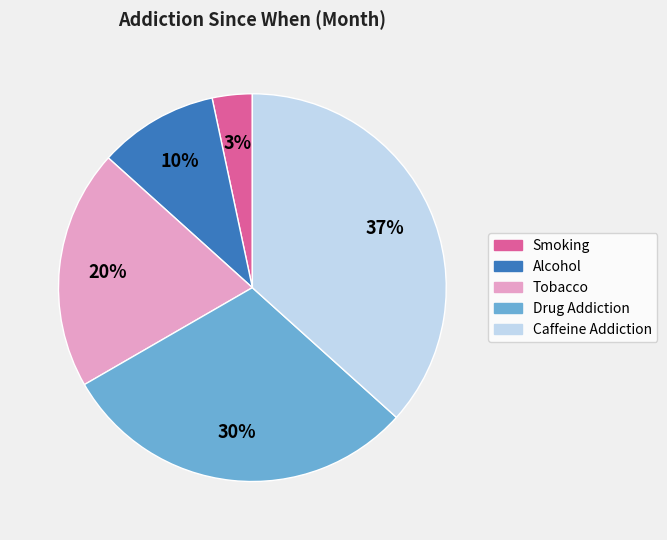

To the nearest percent, what percentage of the pie is Drug Addiction?

30%